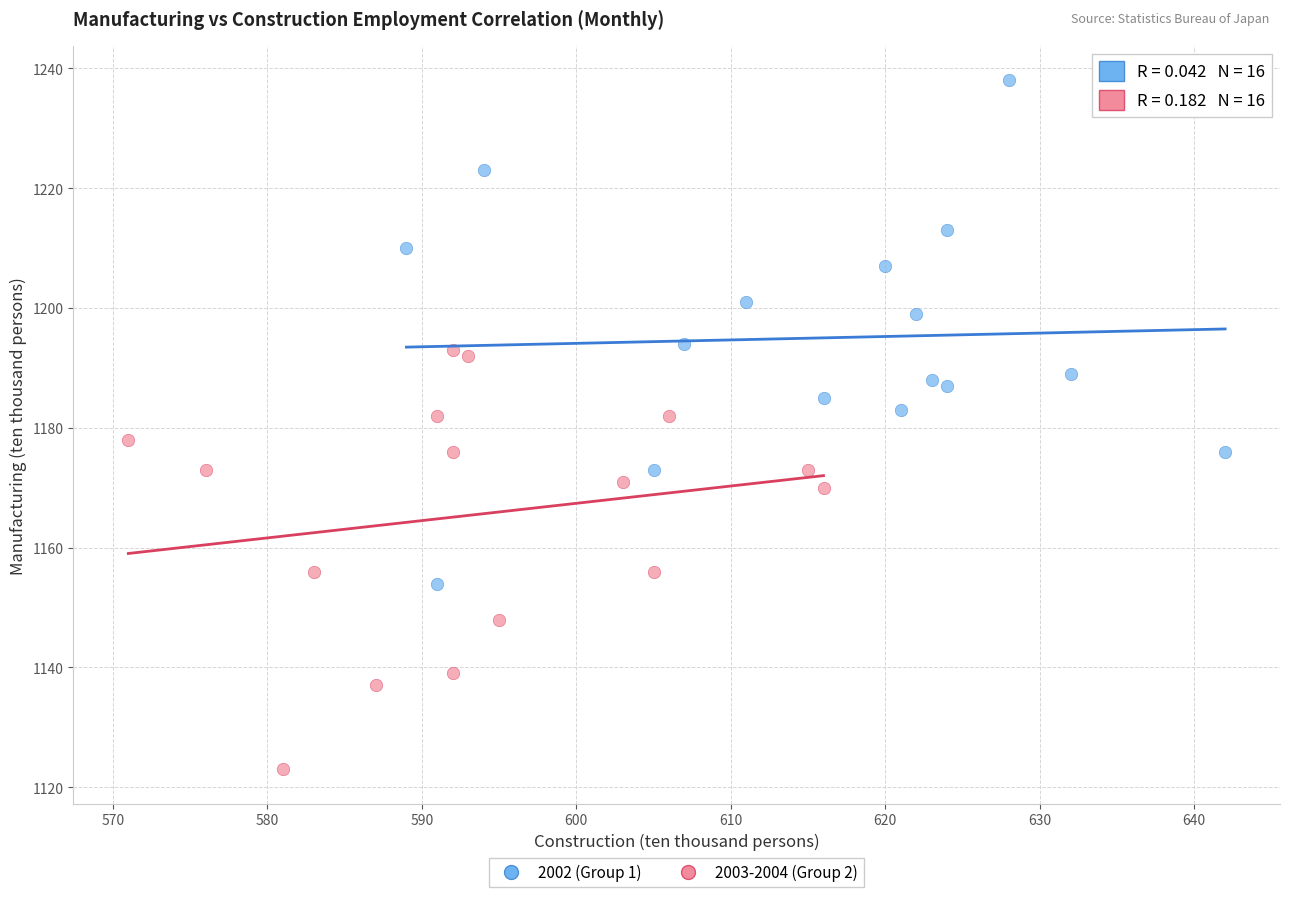

Which series has the largest Y range (max minus min)?

2002 (Group 1)